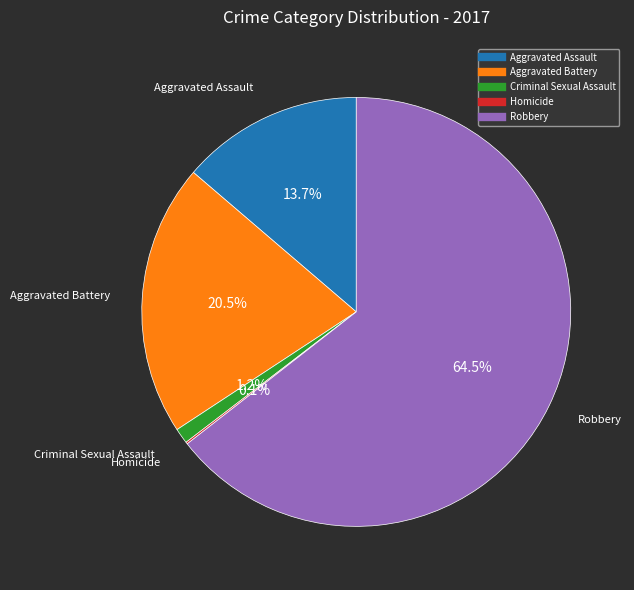

Between Aggravated Assault and Robbery, which is larger?

Robbery